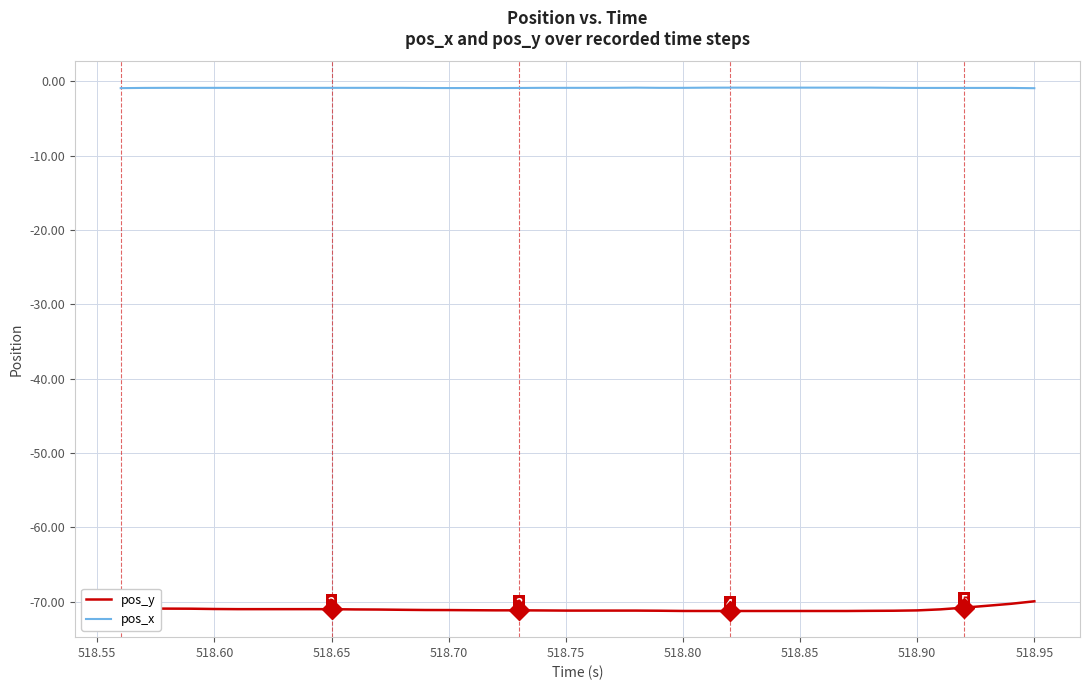

List the series in order of their peak value, lowest first.

pos_y, pos_x